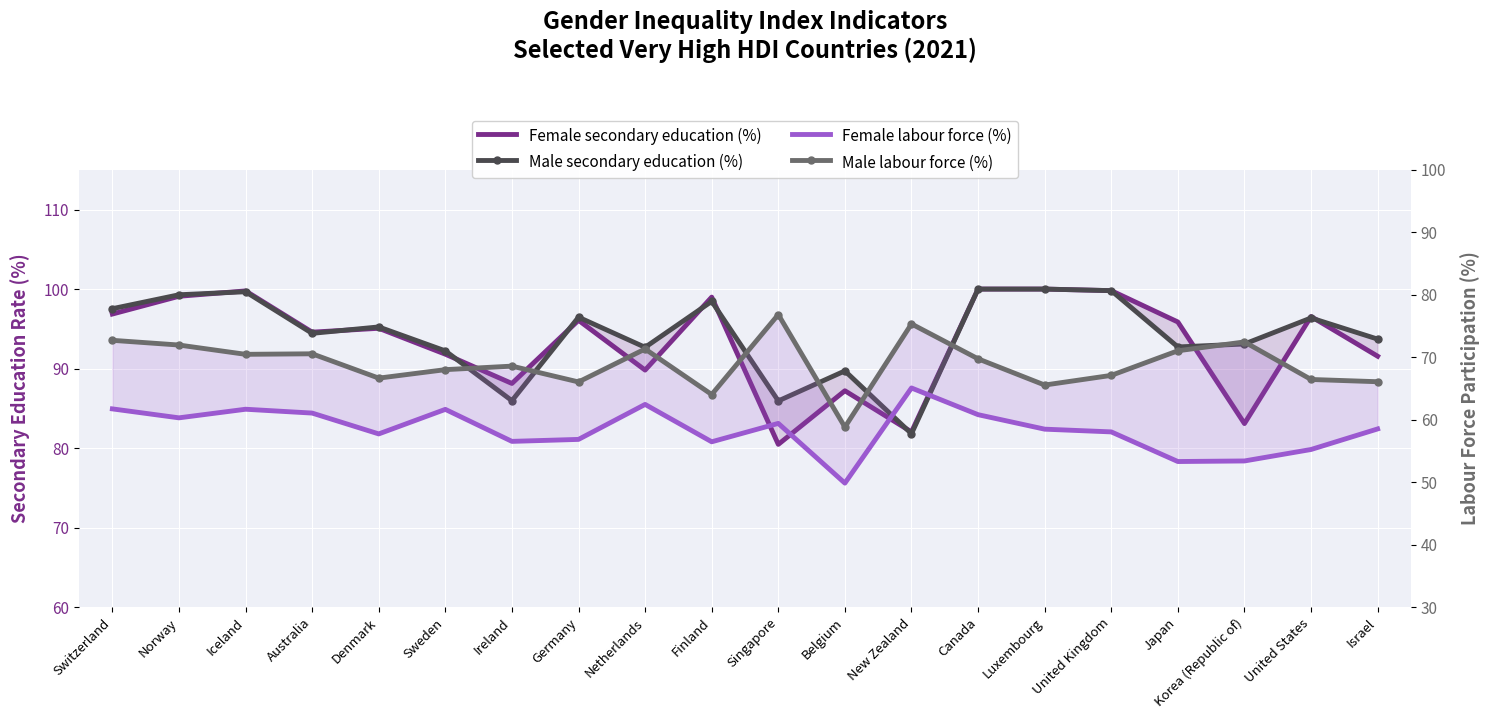

Is the value of Female labour force (%) at Israel greater than the value of Male labour force (%) at Singapore?

No